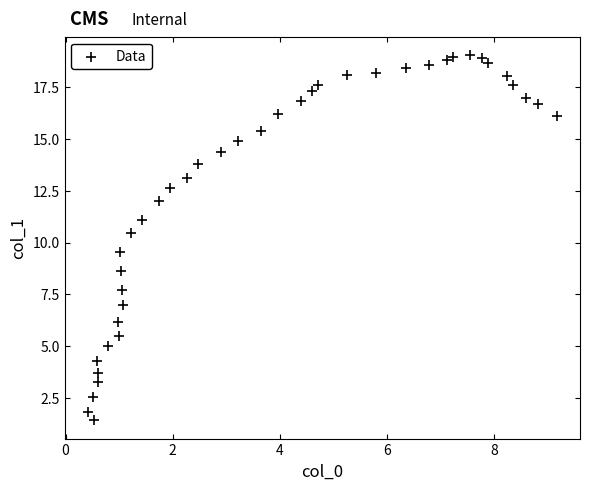

What is the range of X values (max minus min)?

8.7